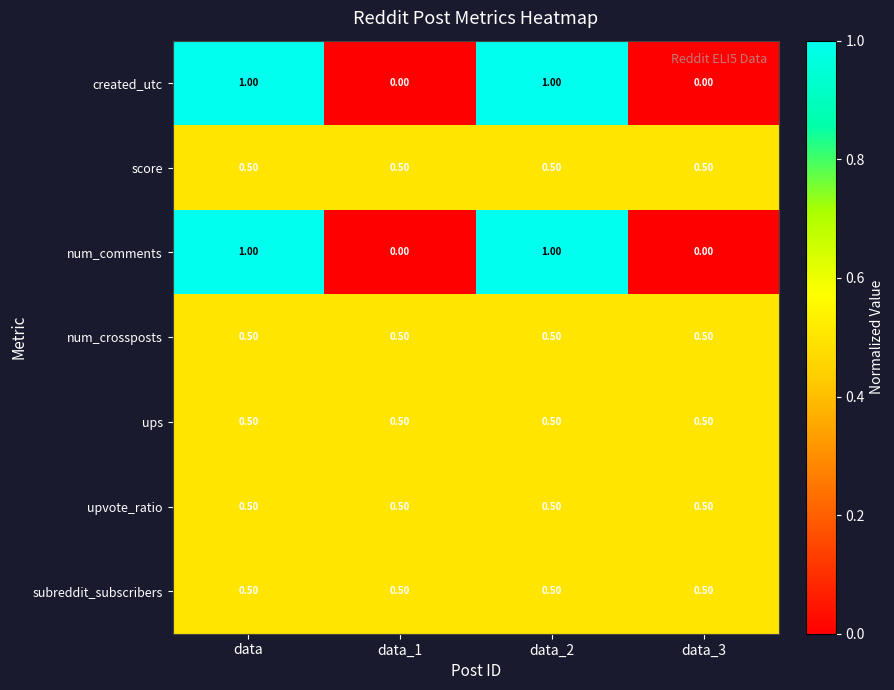

At how many categories does at least one series exceed 0?

4